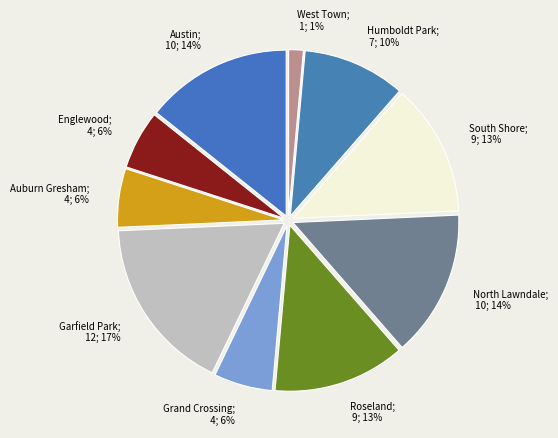

Count the number of slices in the pie.

10